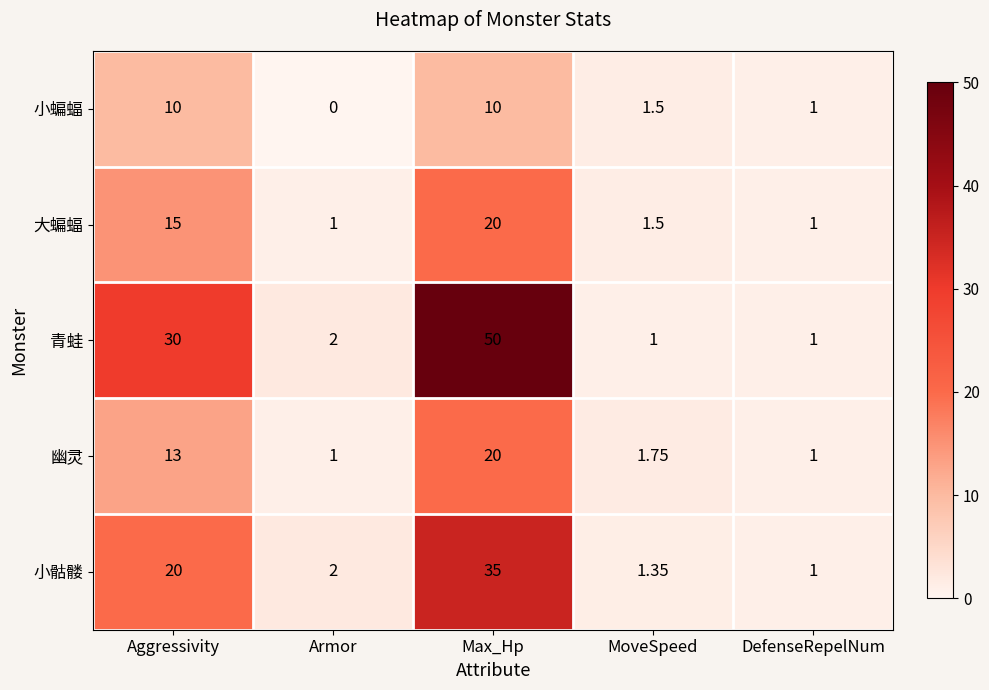

Which series has the largest total across all categories?

青蛙